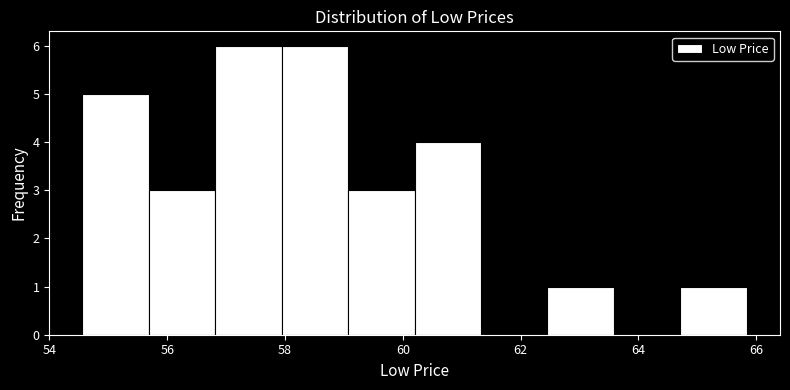

What is the height of the bar covering 55.6 to 56.8 on the x-axis? Neither the bar edges nor the heights are printed on the chart, so give them approximately, as read against the axes.

3